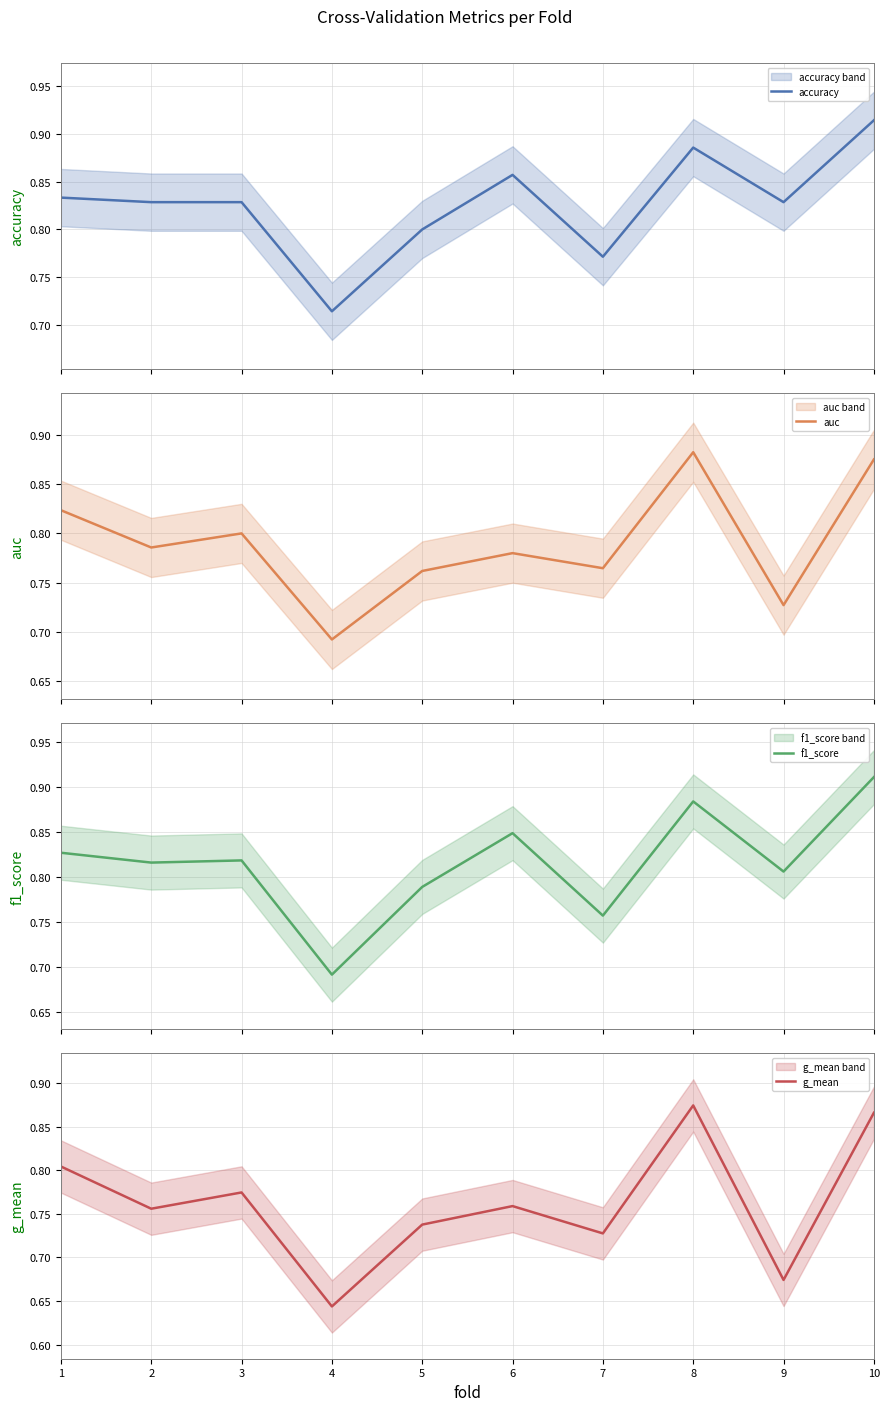

What is the average value of the f1_score series?

0.8